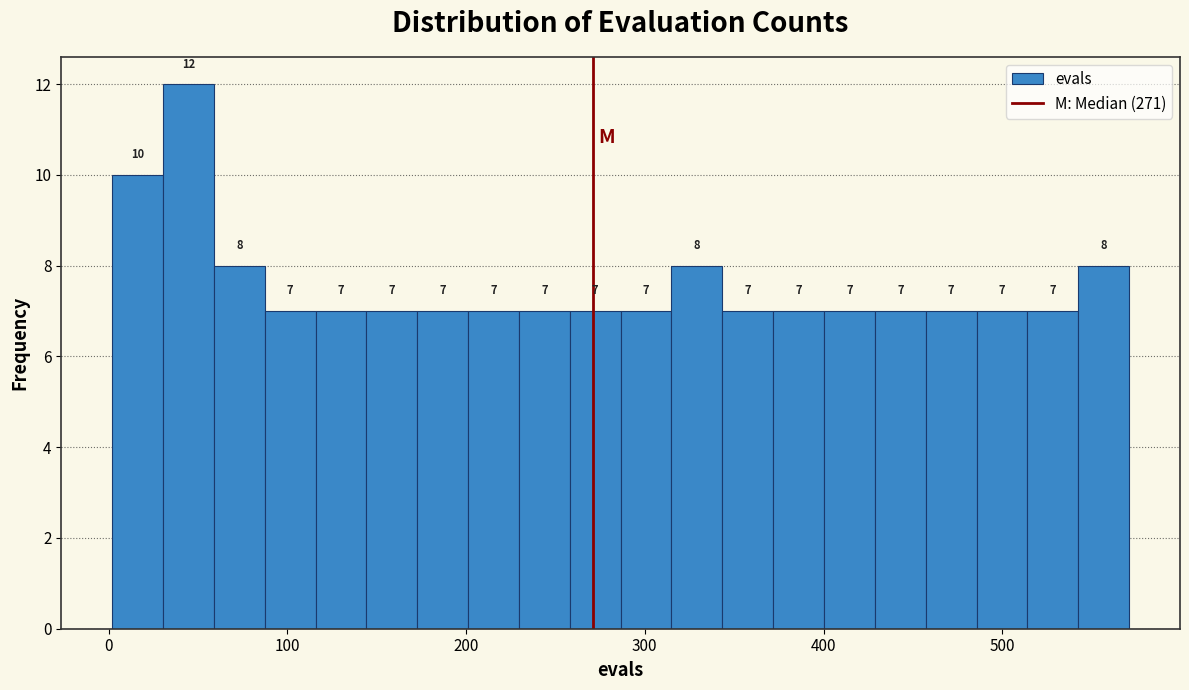

Around what value on the x-axis is the tallest bar? Give the approximate position of its centre, as read against the axis.

40